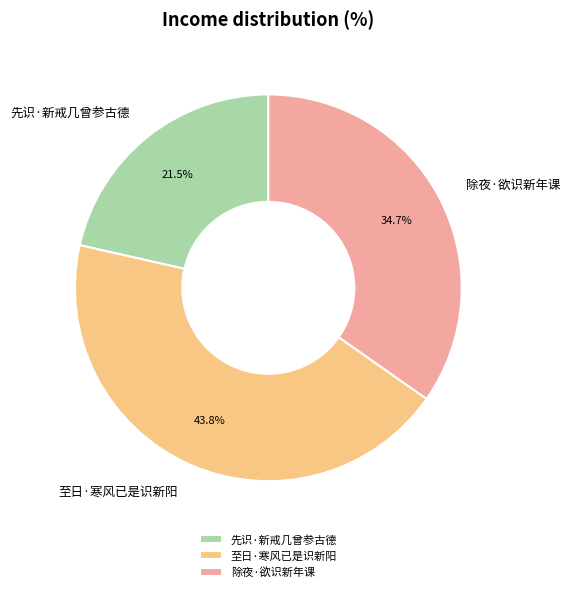

Count the number of slices in the pie.

3